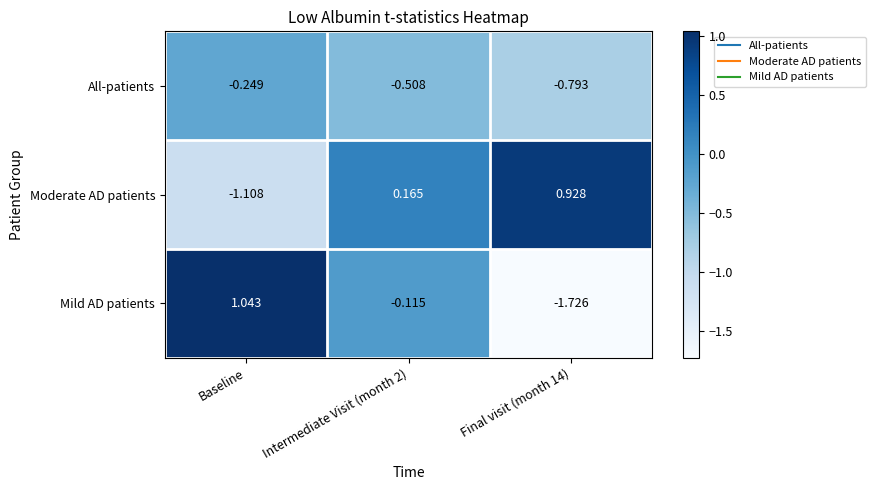

At which label does Mild AD patients first exceed 0?

Baseline